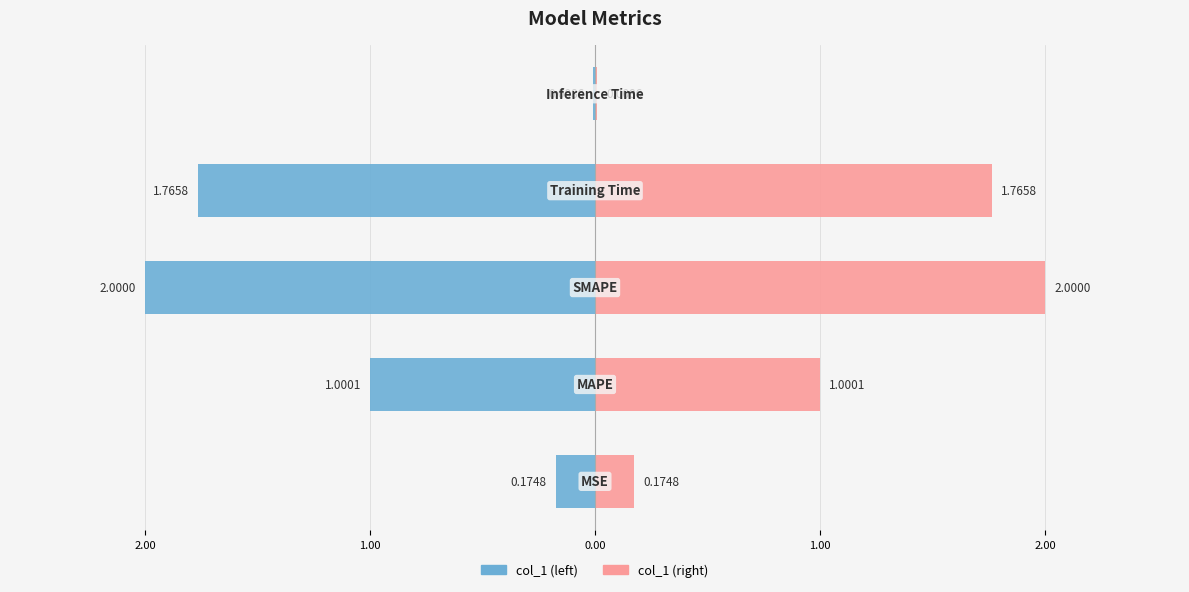

What is the difference between the highest and lowest values at 0.00?

3.5